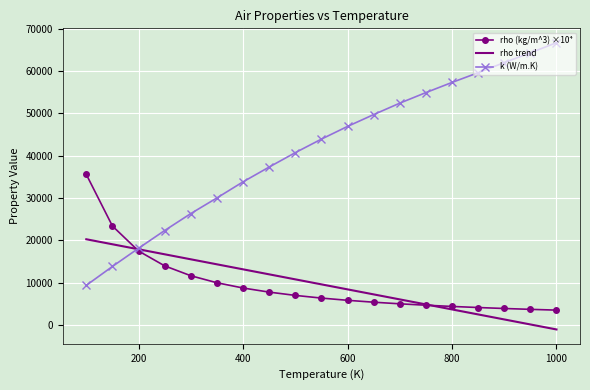

Rank the series by their maximum value, from lowest to highest.

rho trend, rho (kg/m^3) ×10⁴, k (W/m.K)